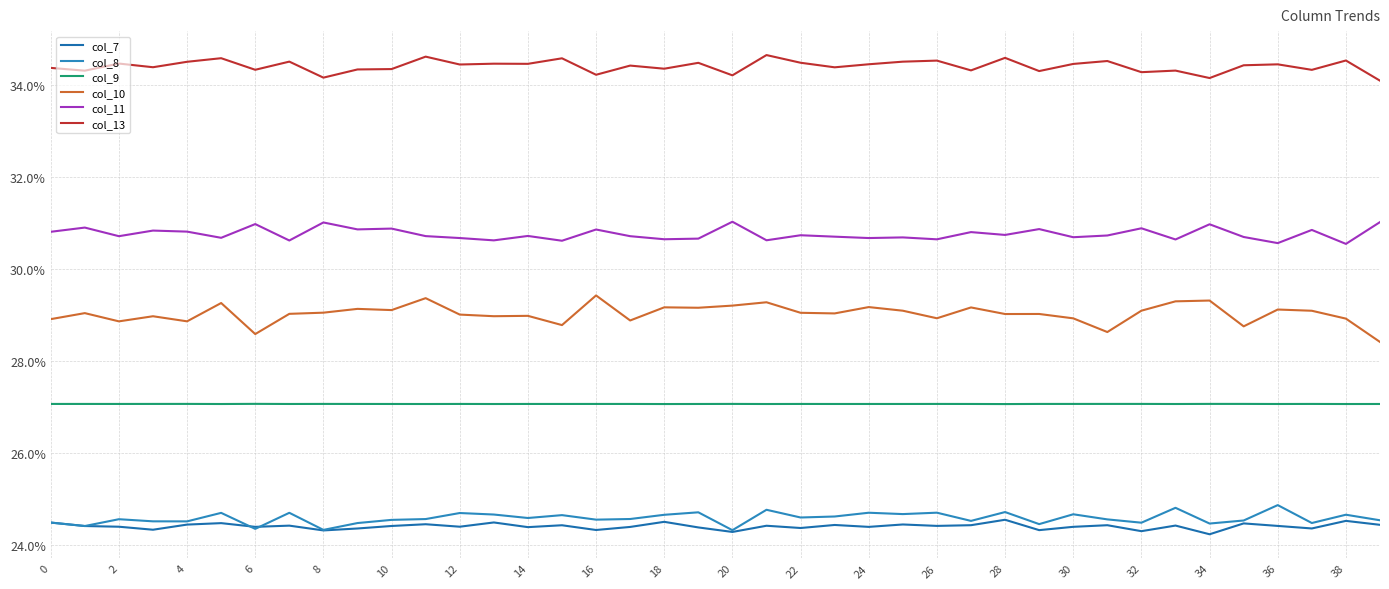

What are all the series names shown in the legend?

col_7, col_8, col_9, col_10, col_11, col_13